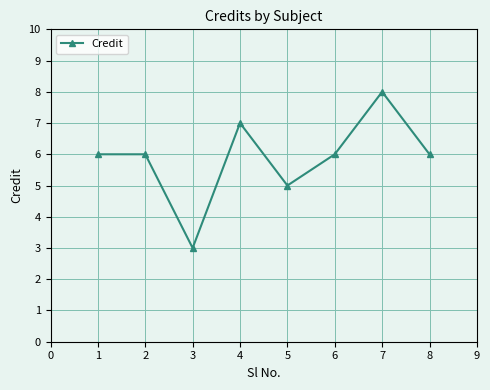

What is the difference between the maximum and minimum values?

5